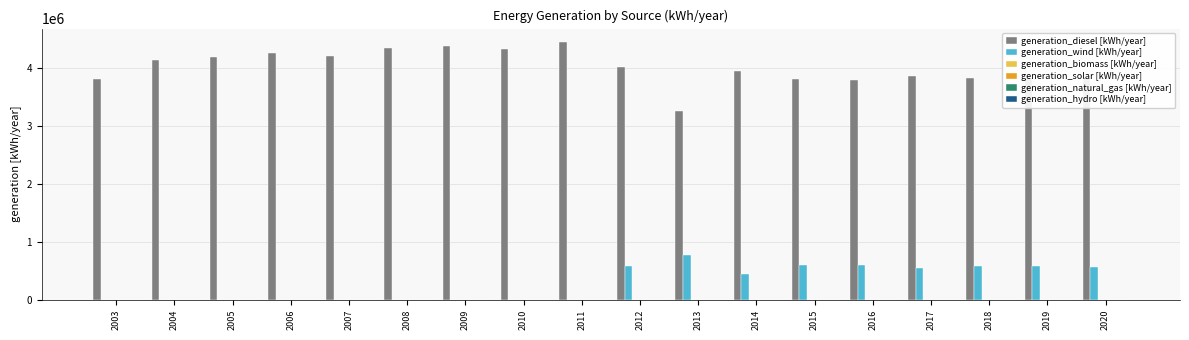

Which series has the largest total across all categories?

generation_diesel [kWh/year]